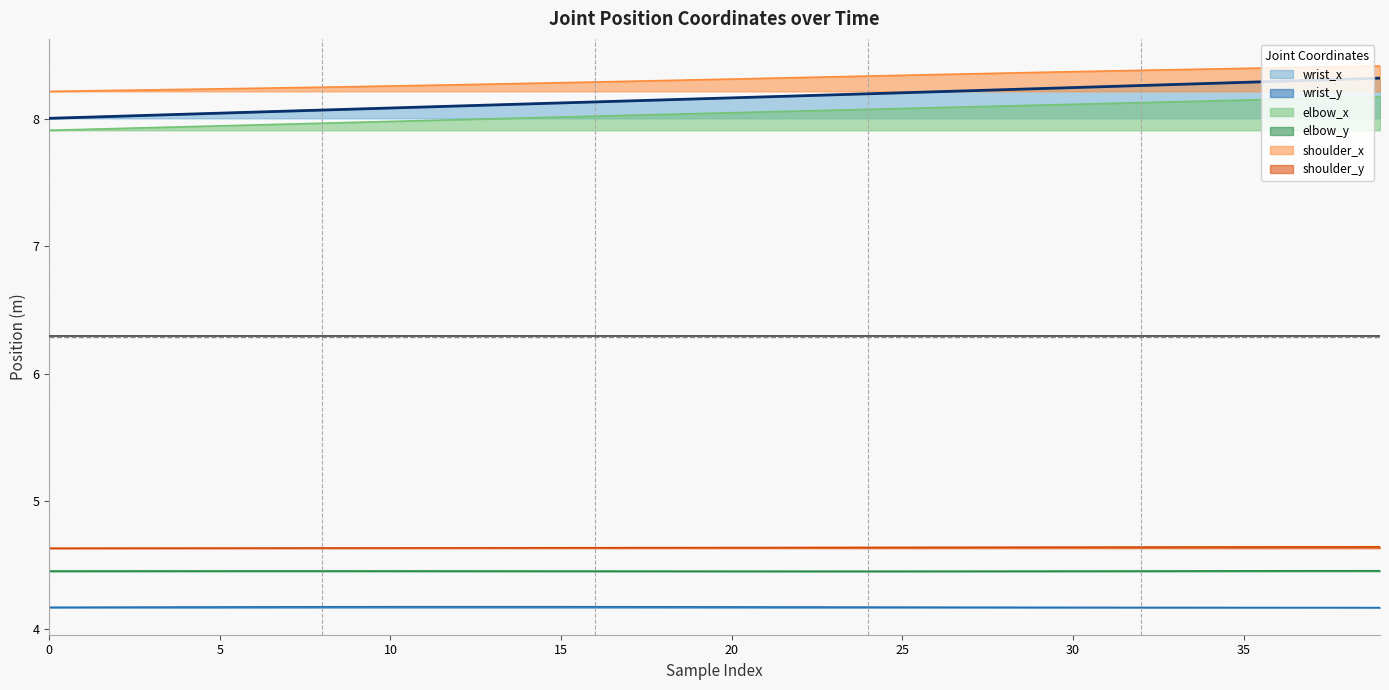

Which series has the widest spread of values?

wrist_x